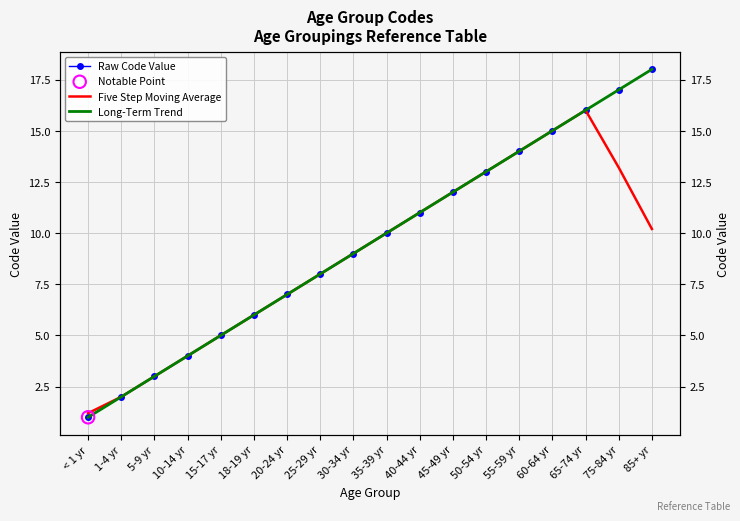

Is the value of Five Step Moving Average at 10-14 yr greater than the value of Raw Code Value at 30-34 yr?

No